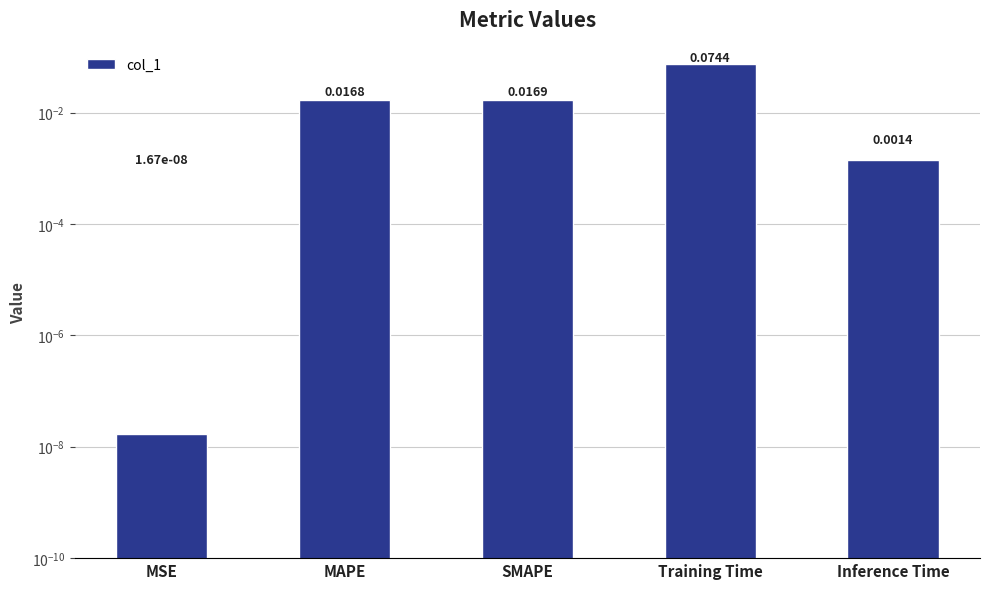

The value at SMAPE is 0.0. True or false?

True